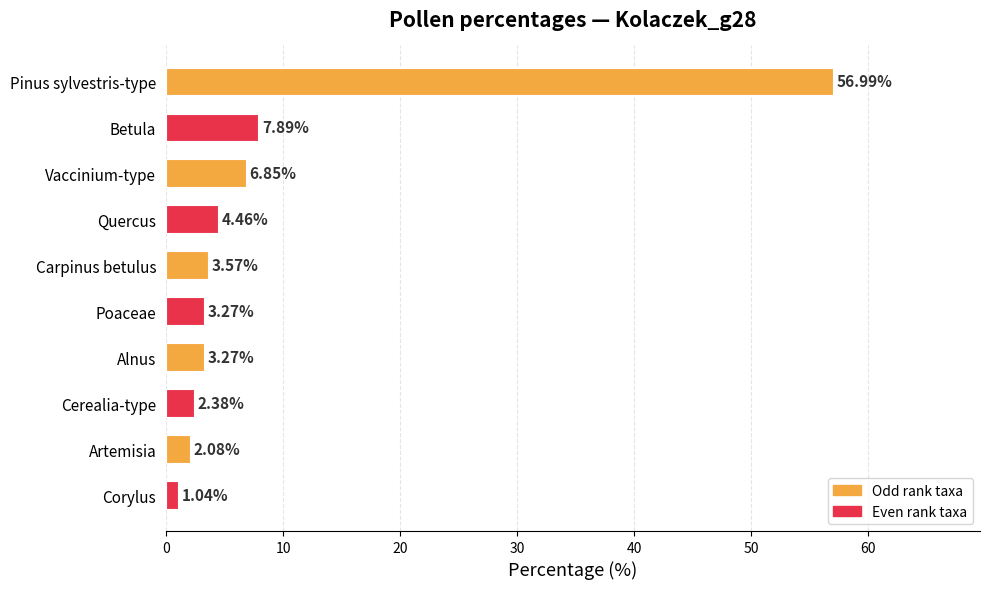

Which category has the highest value across all series?

Pinus sylvestris-type